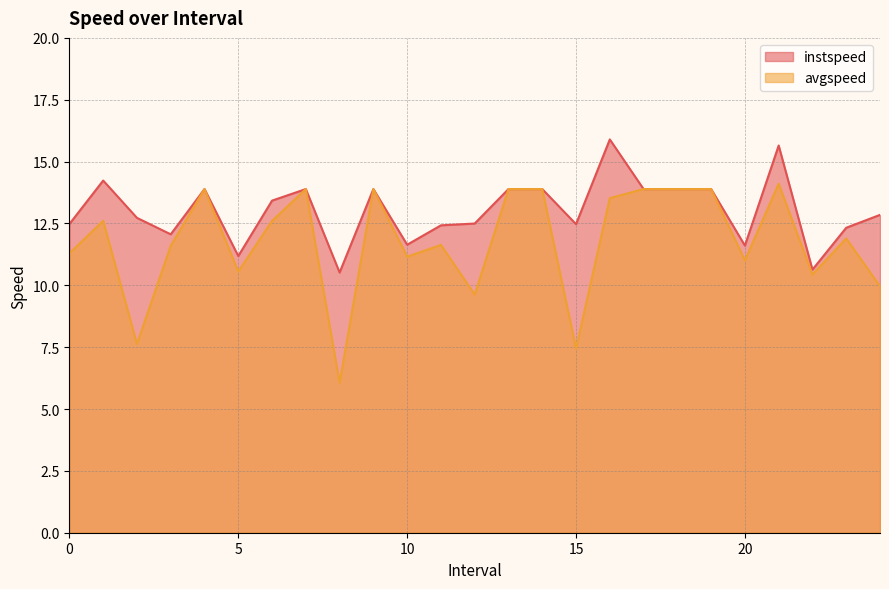

Reading left to right, list all the values displayed in this chart.

instspeed: 12.5	14.2	12.7	12.1	13.9	11.2	13.4	13.9	10.5	13.9	11.6	12.4	12.5	13.9	13.9	12.5	15.9	13.9	13.9	13.9	11.6	15.7	10.6	12.3	12.8
avgspeed: 11.3	12.6	7.6	11.6	13.9	10.6	12.6	13.9	6.1	13.9	11.2	11.6	9.6	13.9	13.9	7.4	13.5	13.9	13.9	13.9	11.0	14.1	10.4	11.9	10.0